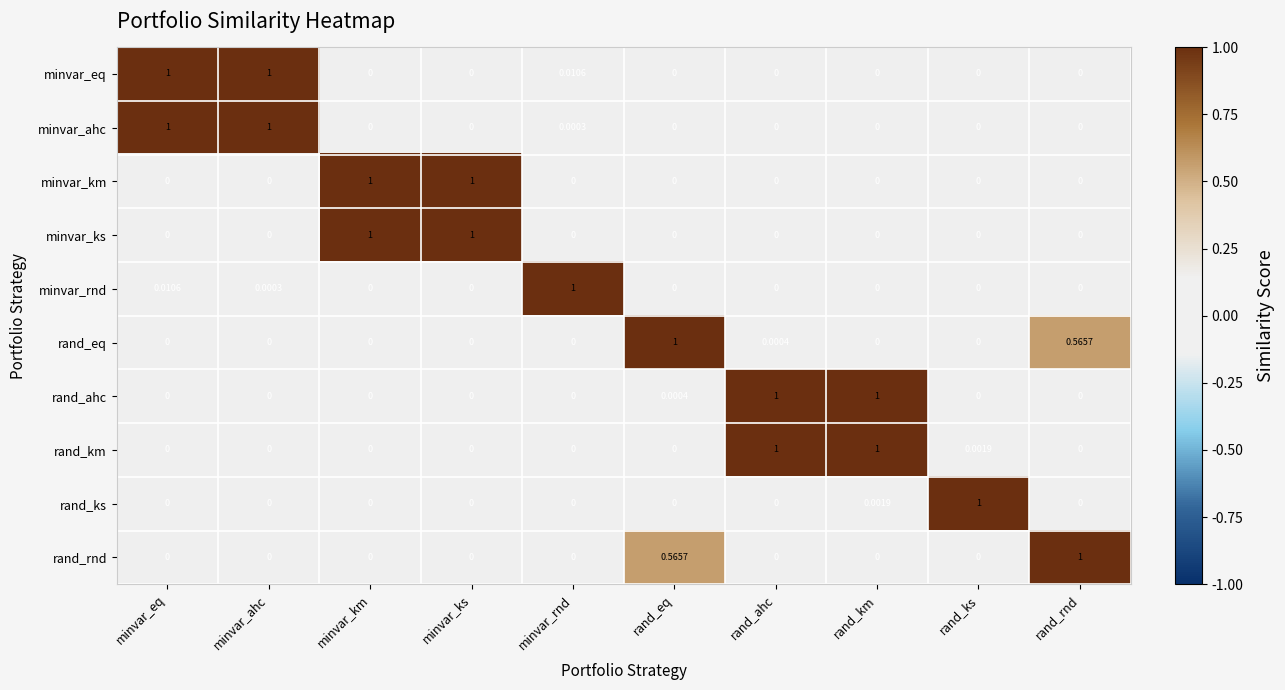

Which series has the largest total across all categories?

minvar_eq